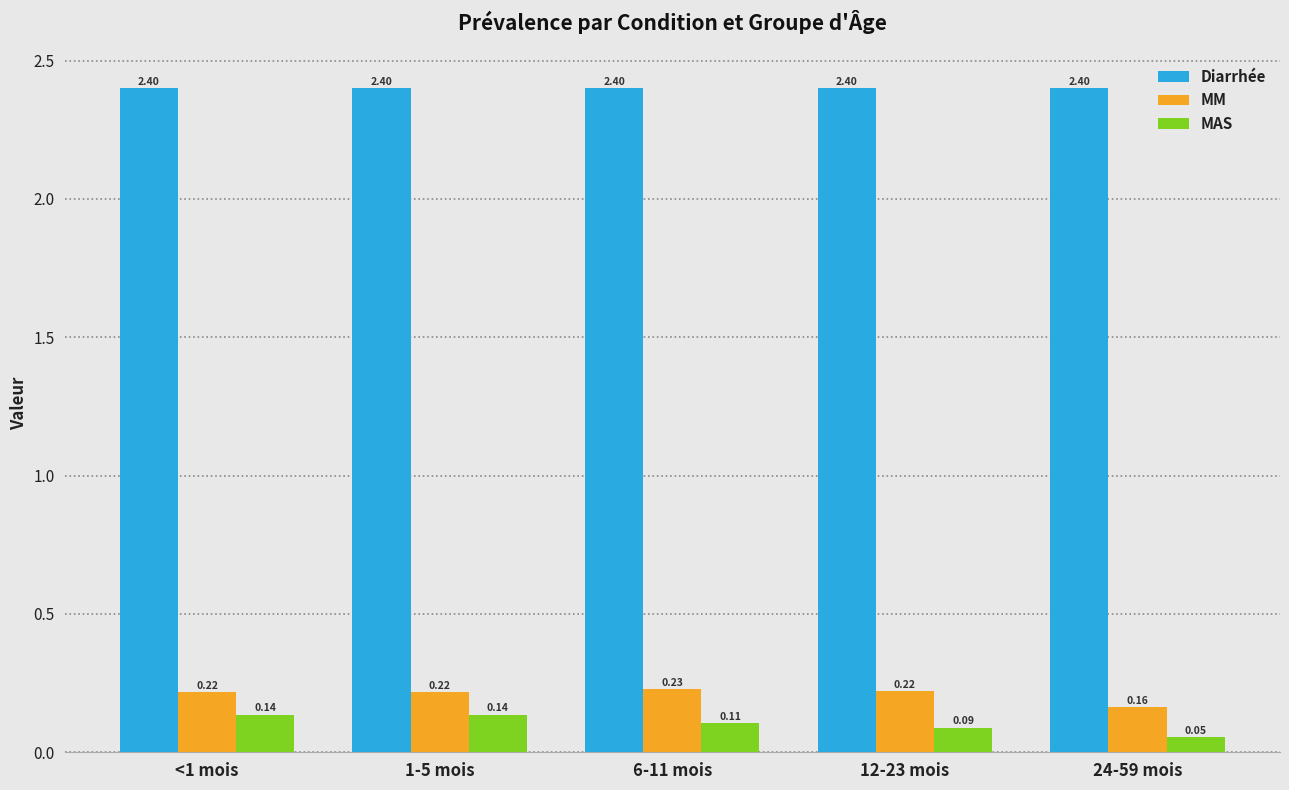

What is the sum of all Diarrhée values?

12.0